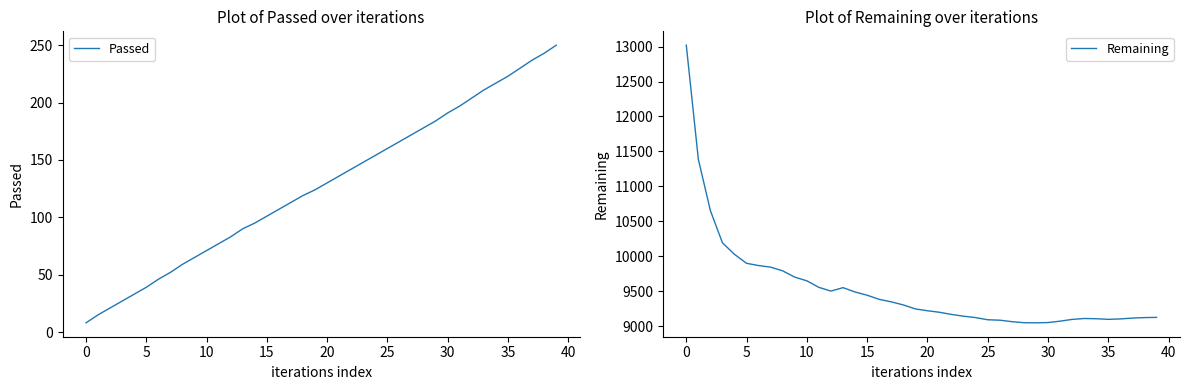

What is the label of the 39th point from the left?

38